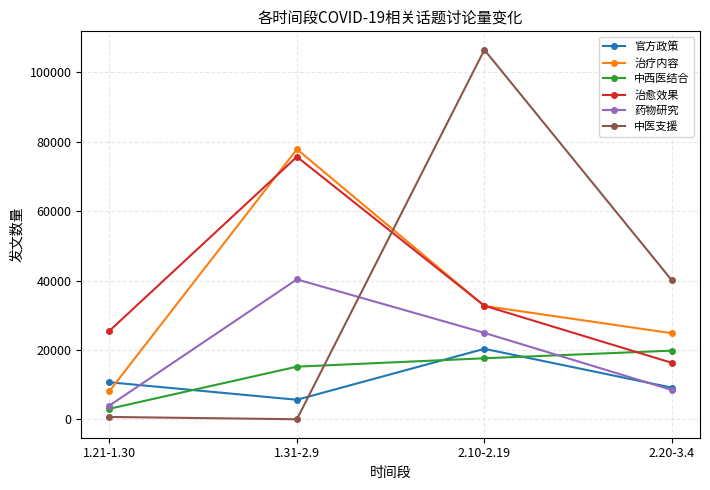

Is it true that 官方政策 equals 5196 at 1.21-1.30?

False